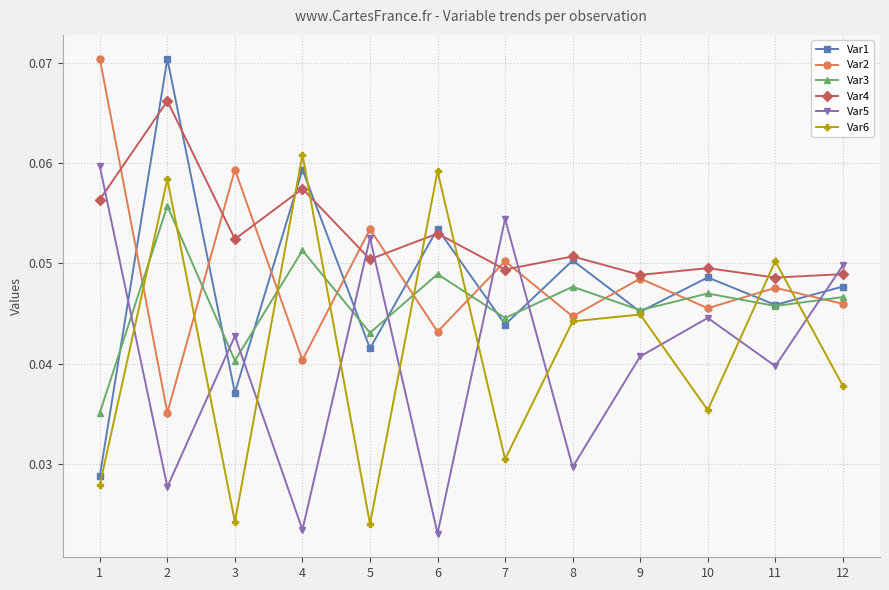

Which series has the widest spread of values?

Var1